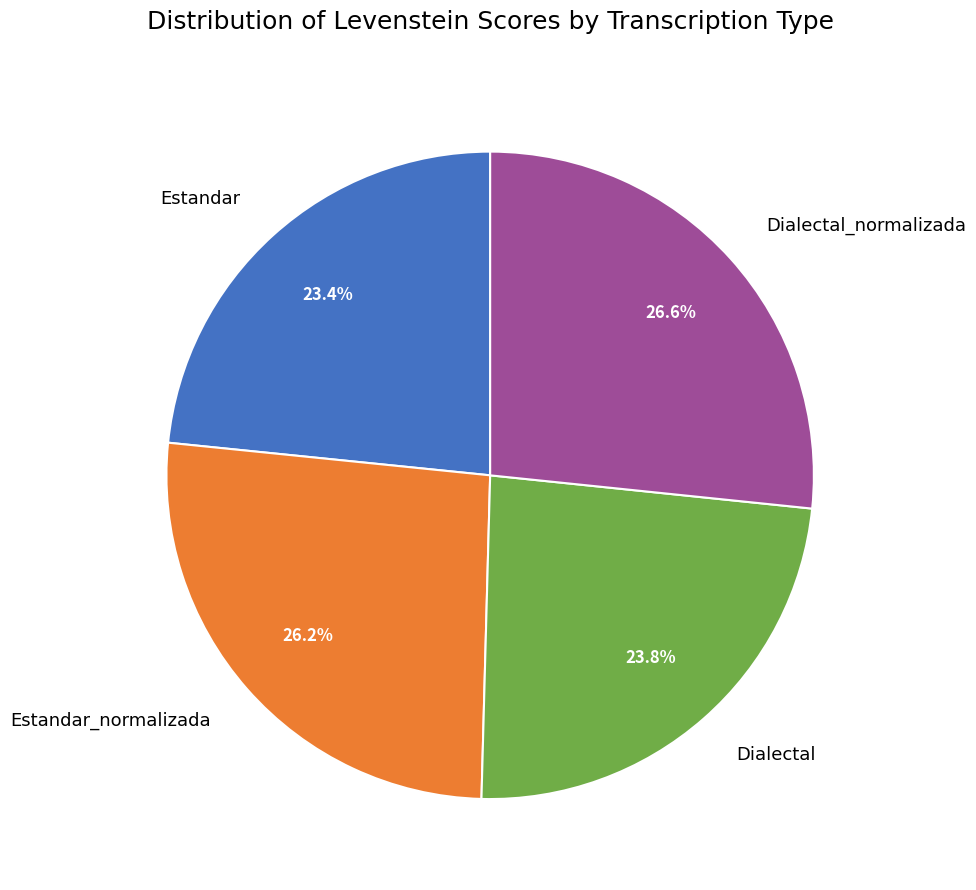

To the nearest percent, what is the combined percentage of Estandar_normalizada and Dialectal_normalizada?

53%